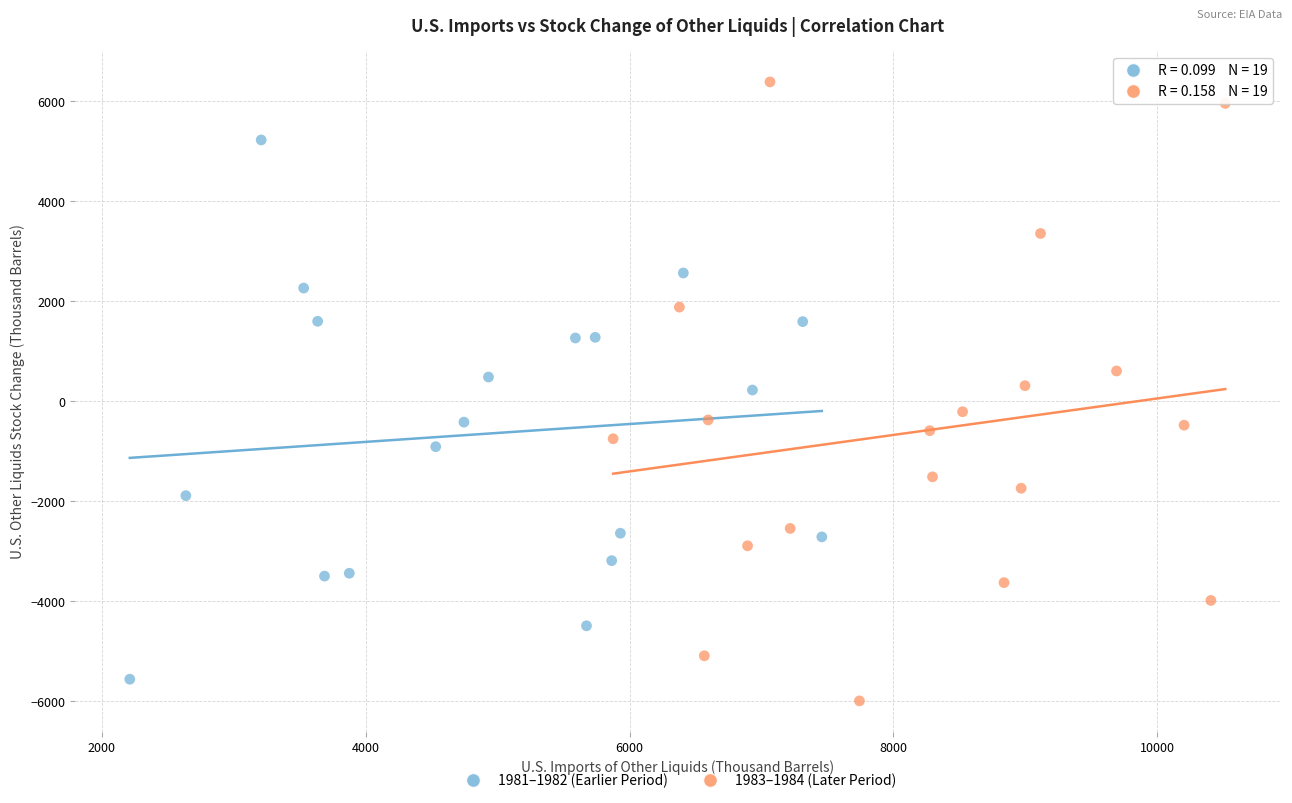

Which series has the largest Y range (max minus min)?

1983–1984 (Later Period)